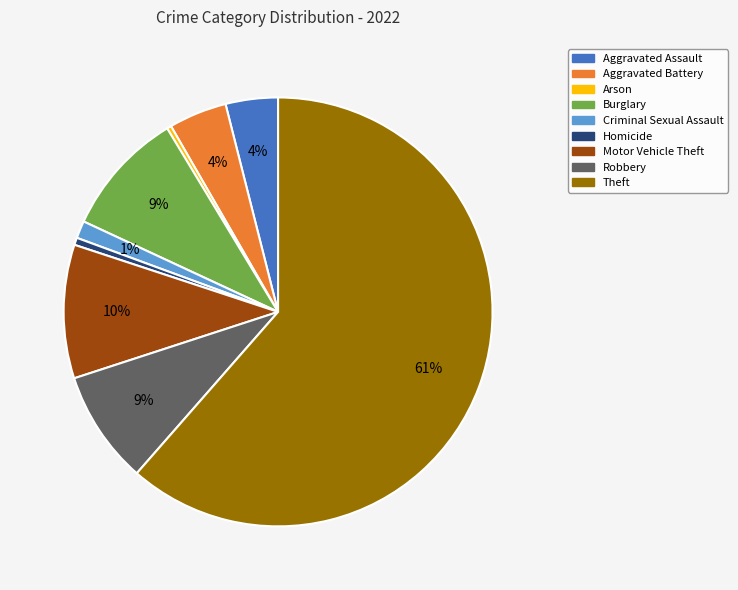

Is the sum of Motor Vehicle Theft and Robbery greater than half?

No